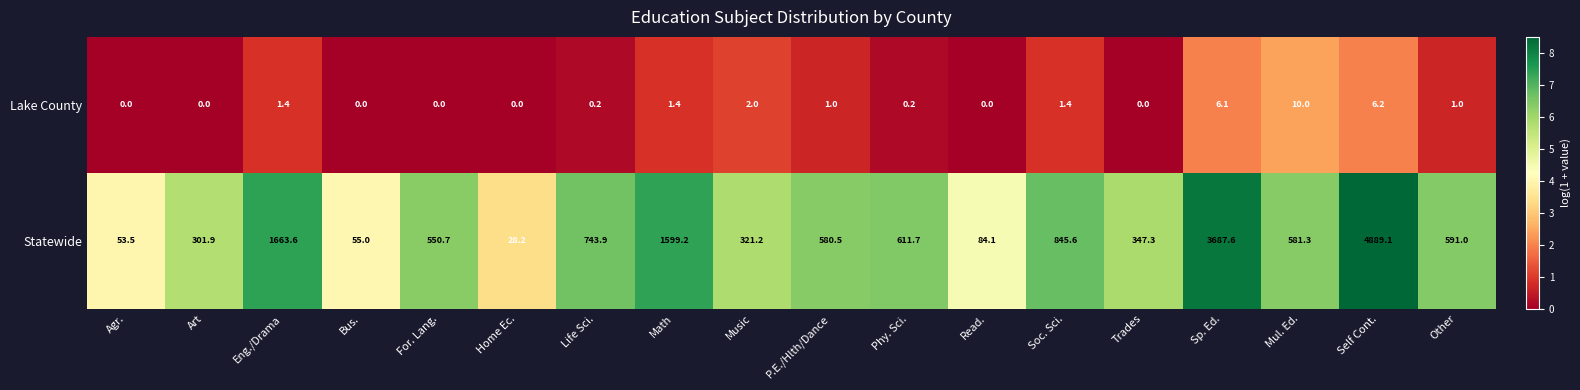

List the series in order of their overall mean, highest first.

Statewide, Lake County